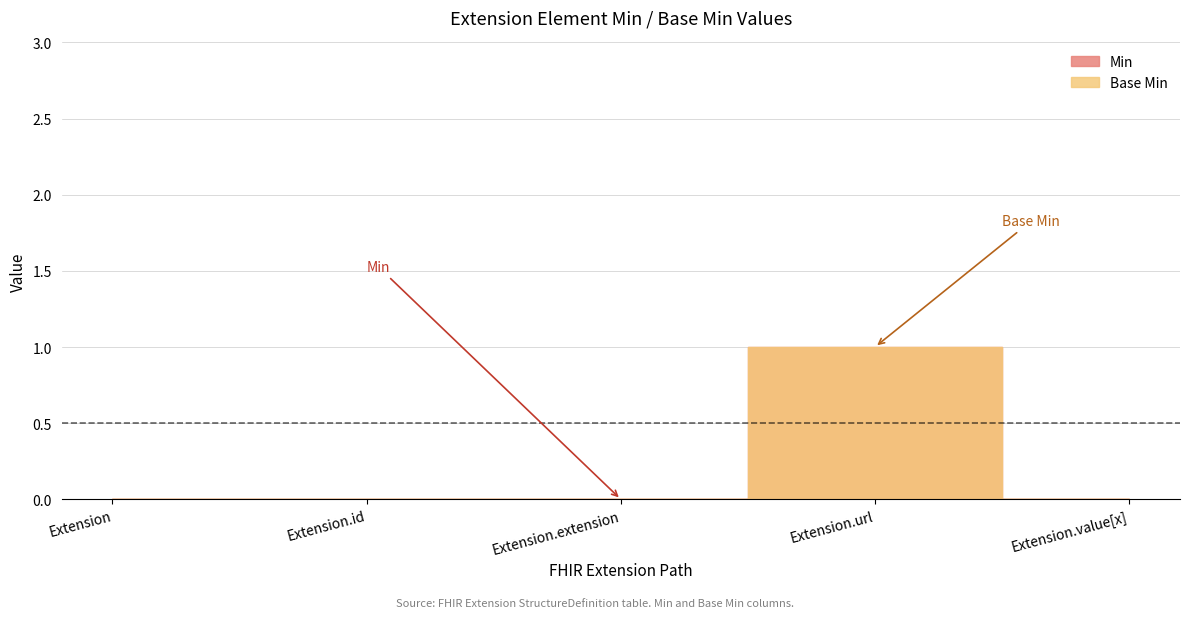

Rank the categories by Base Min value from highest to lowest.

Extension.url, Extension, Extension.id, Extension.extension, Extension.value[x]